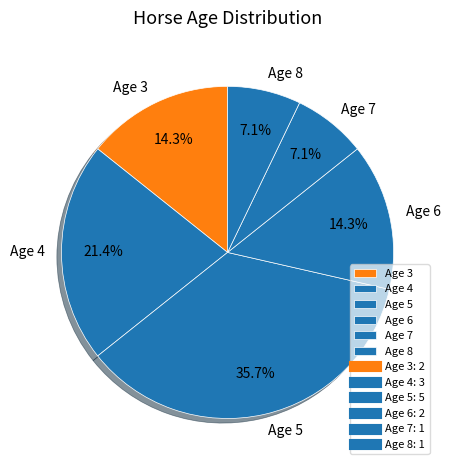

To the nearest percent, what is the difference between the Age 8 and Age 3 slice percentages?

7%